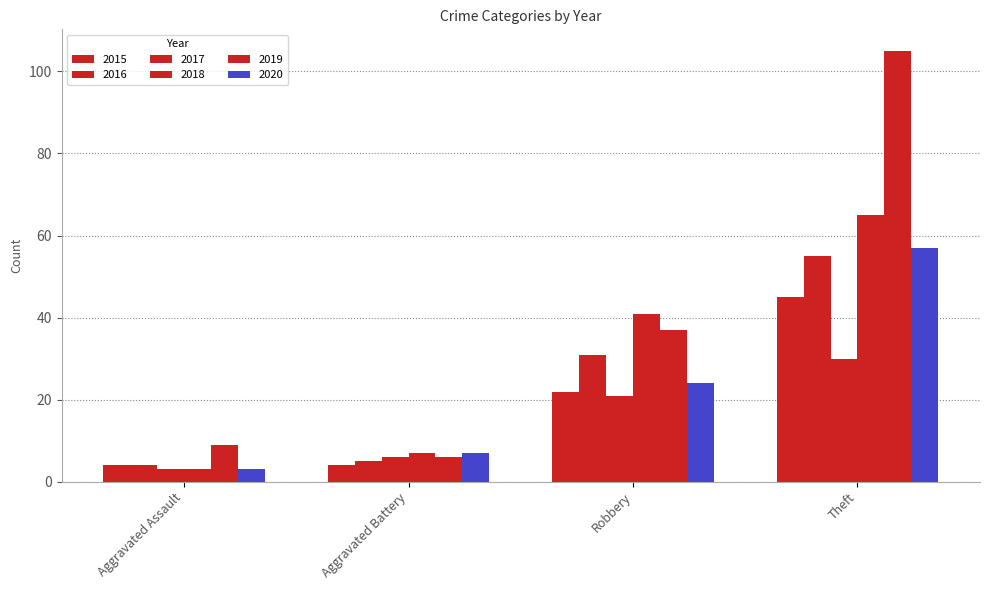

Which series changed the most between Aggravated Assault and Robbery?

2018